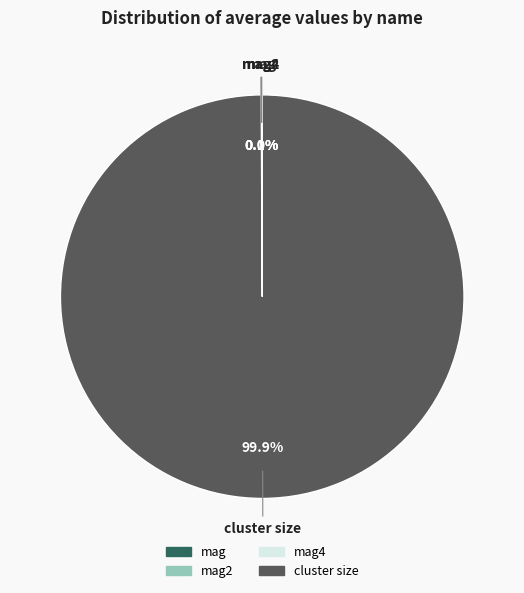

Does any single category account for the majority?

Yes